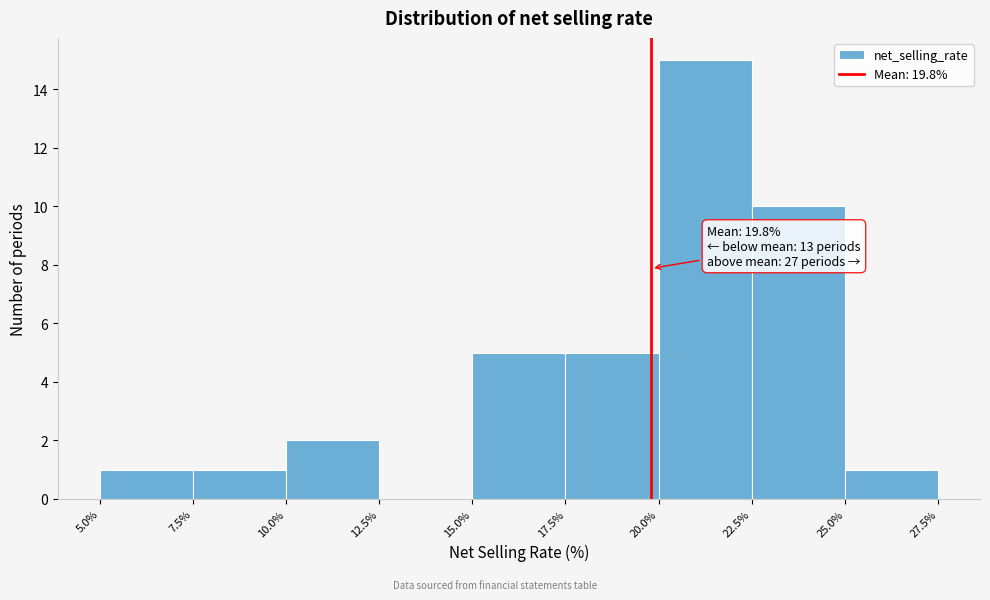

Which range on the x-axis has the tallest bar?

20.0% to 22.5%